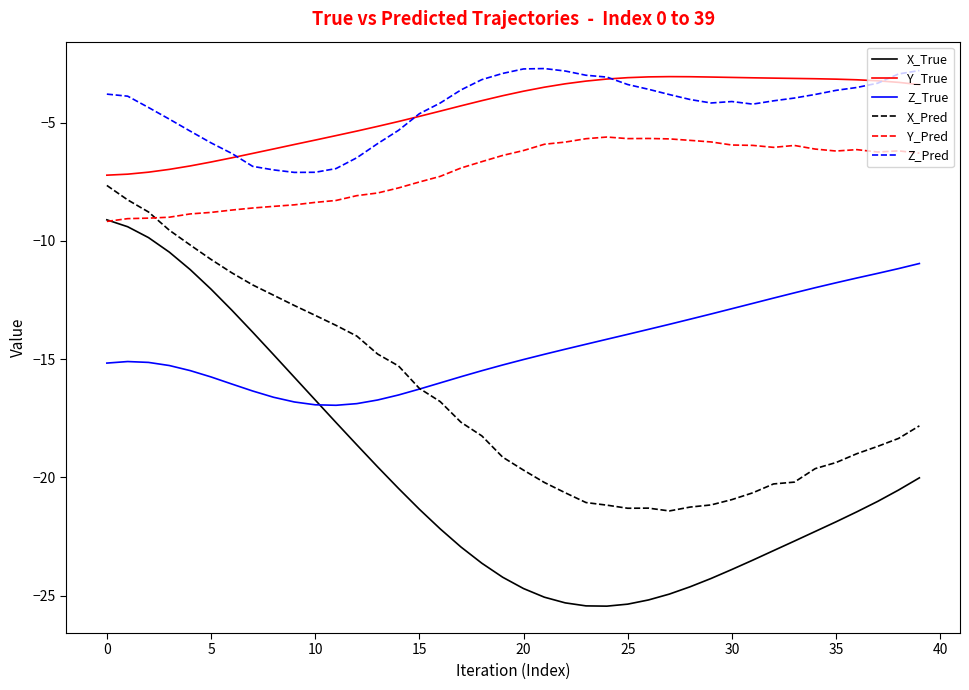

What is the minimum value shown in the chart?

-25.4